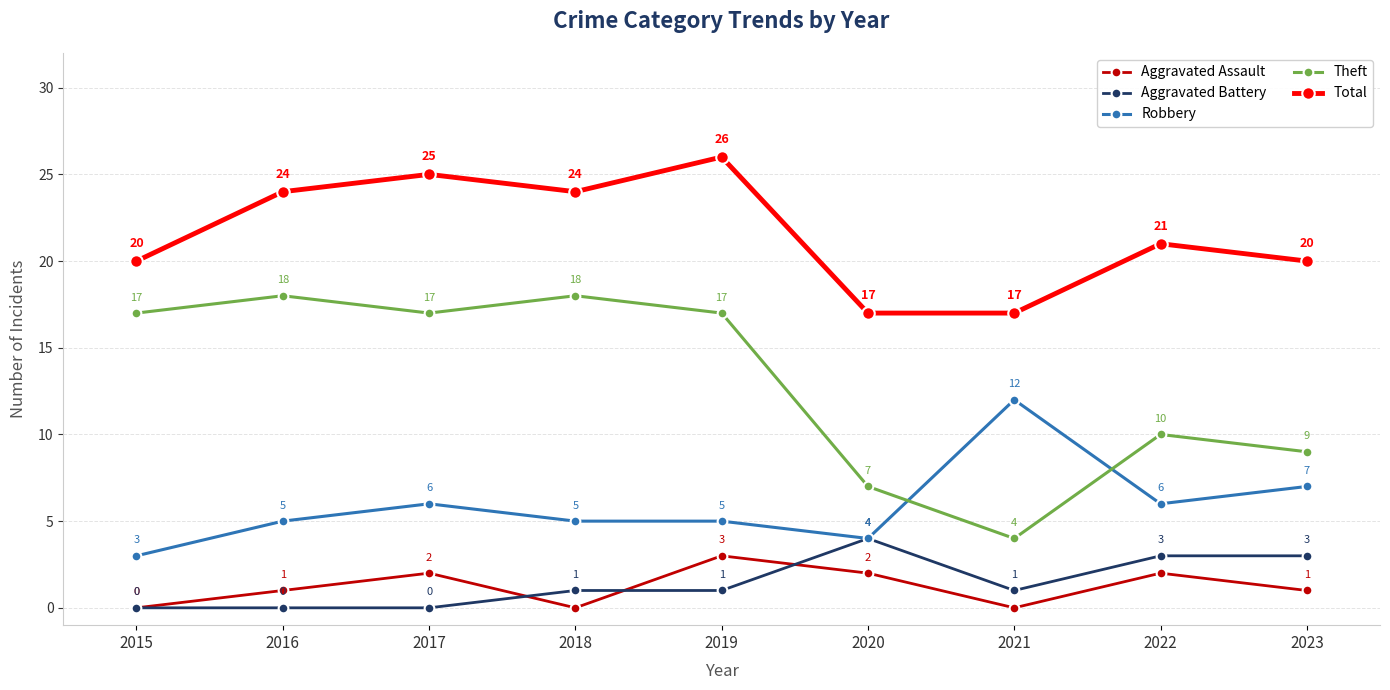

What is the minimum value for Theft?

4